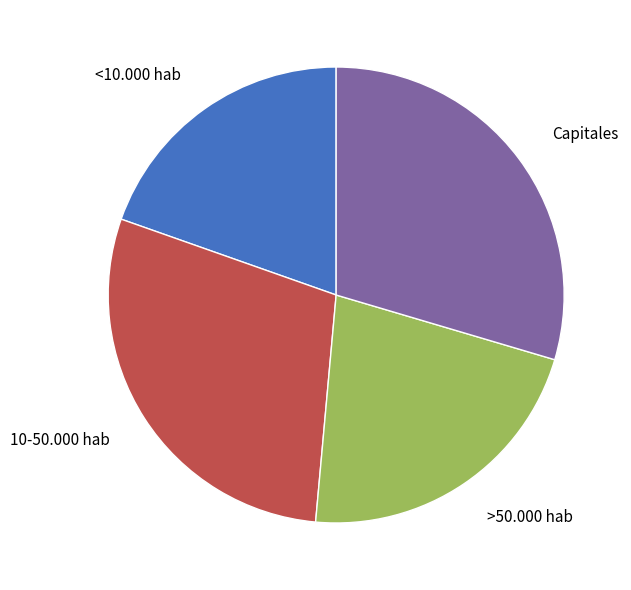

What is the smallest slice in the pie chart?

<10.000 hab